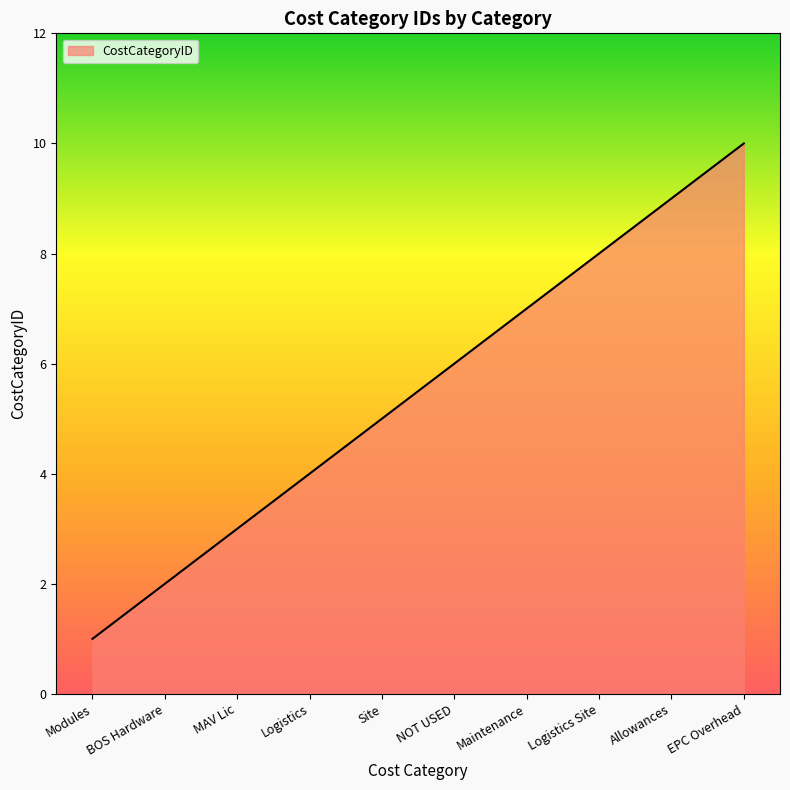

Read the value at Logistics.

4